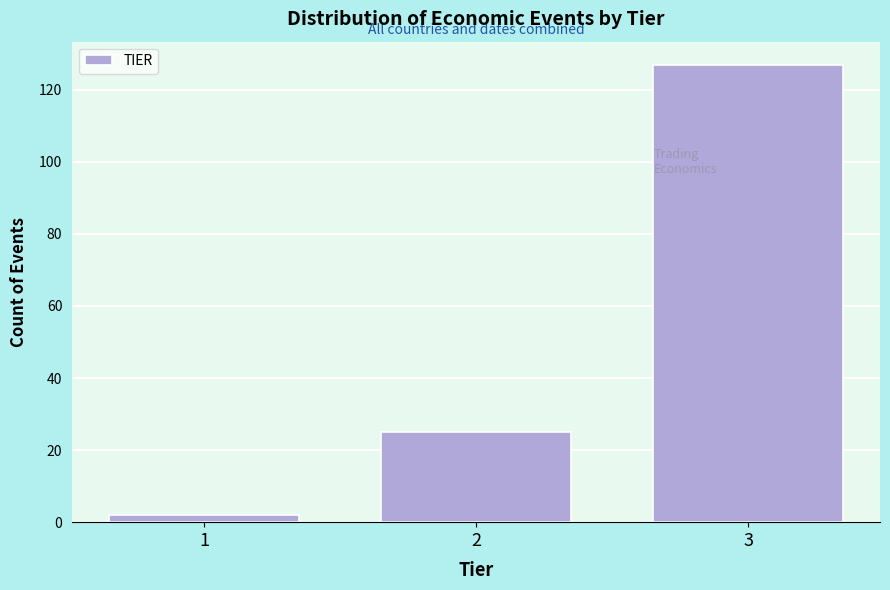

Reading right to left, list all the values displayed in this chart.

3=127	2=25	1=2